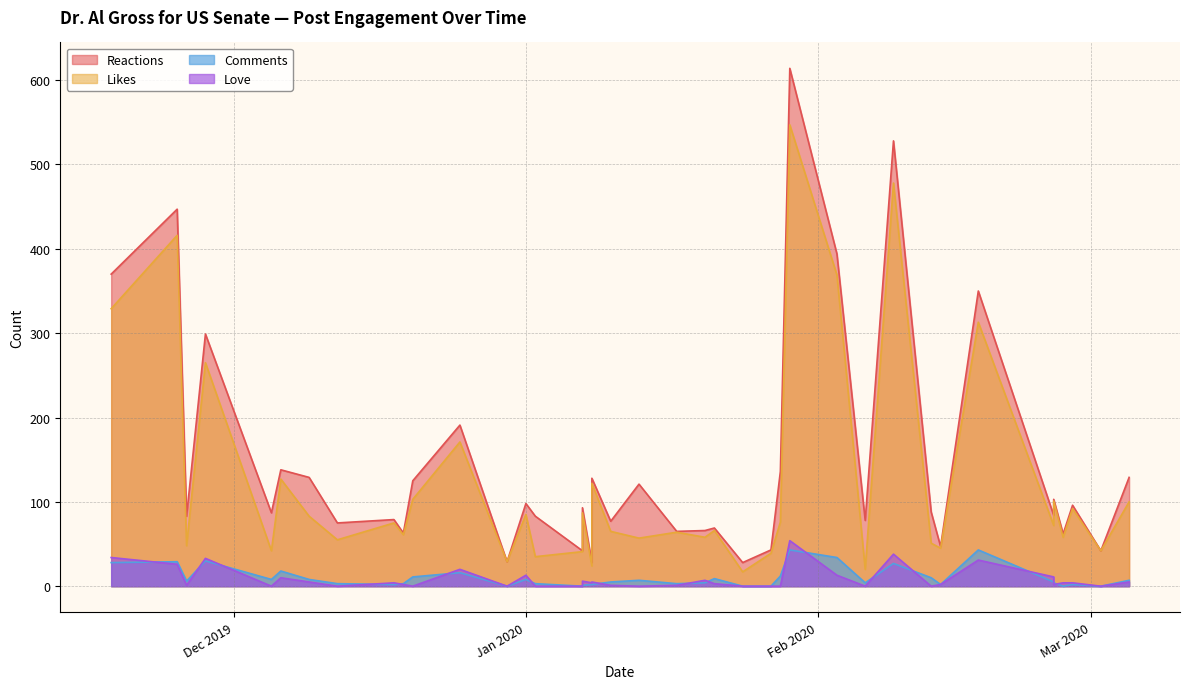

List the series in order of their peak value, lowest first.

comments, love, likes, reactions